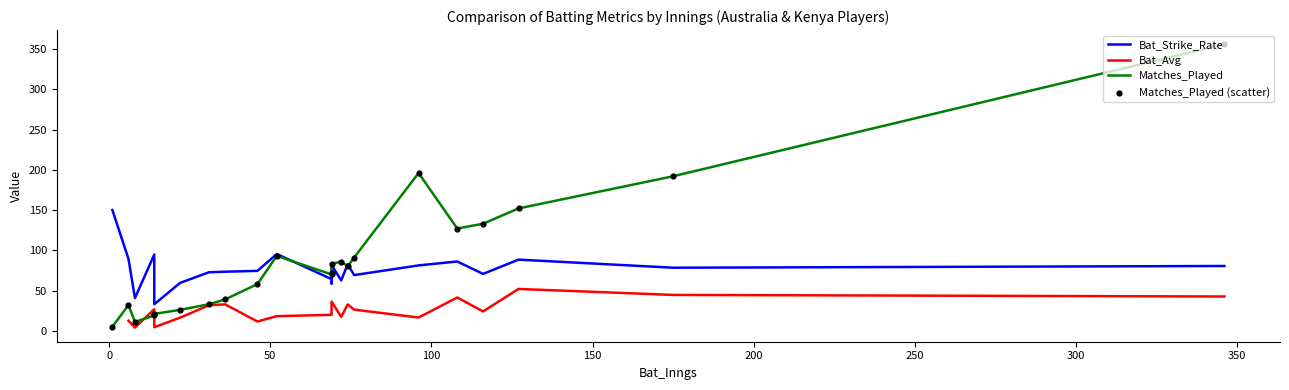

Which series reaches the maximum Y coordinate?

Matches_Played